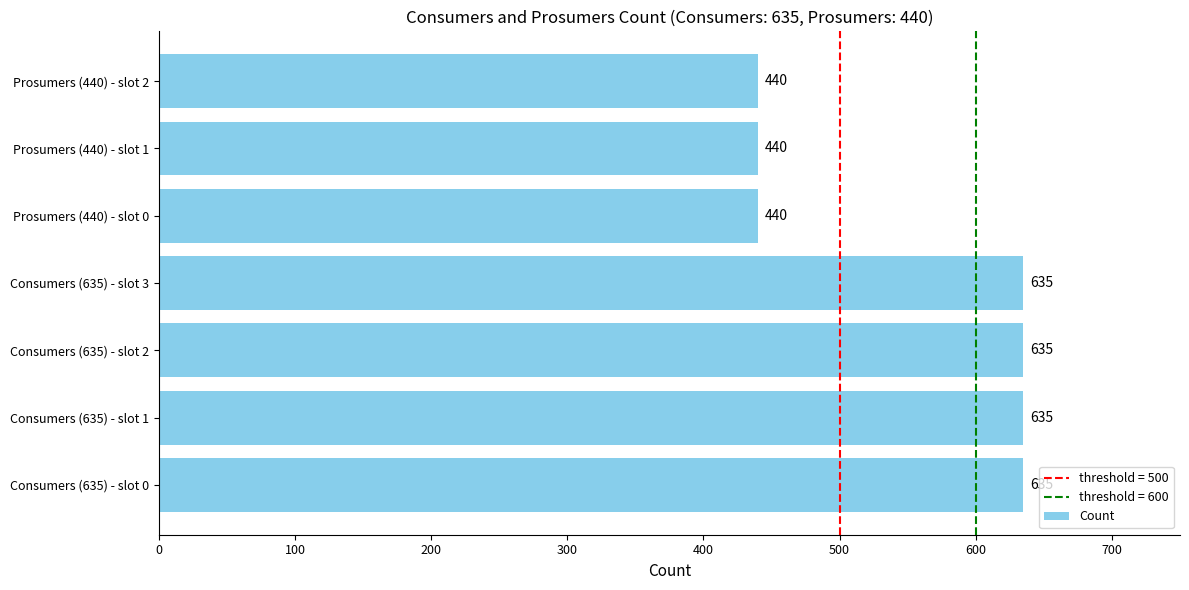

What is the sum of all values?

3860